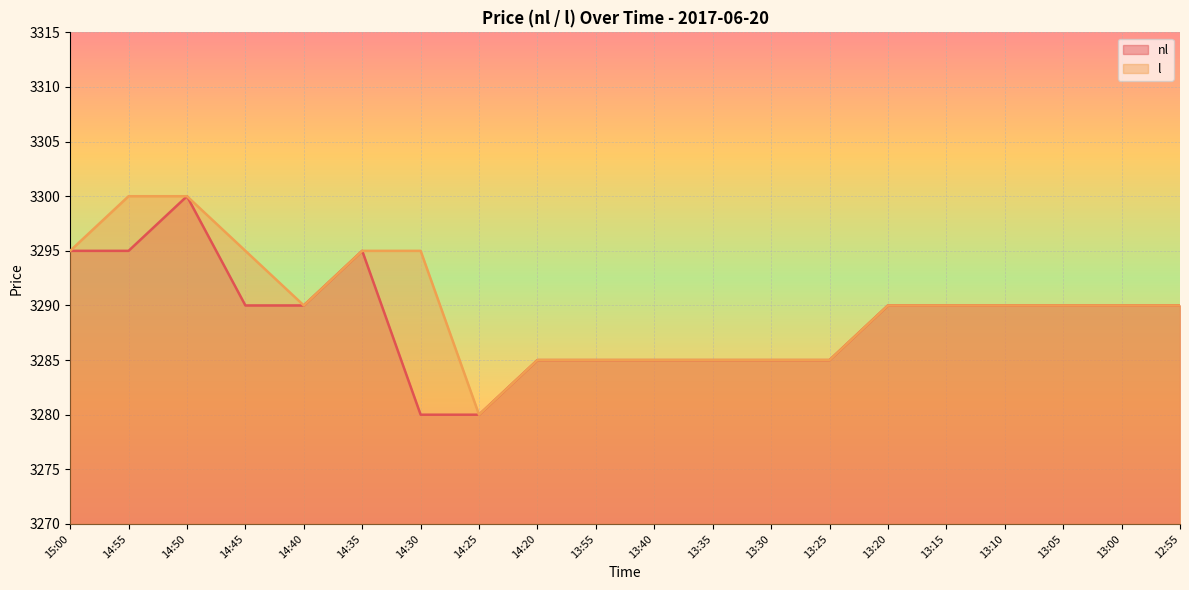

What is the value of the nl point at the 13th from the left?

3285